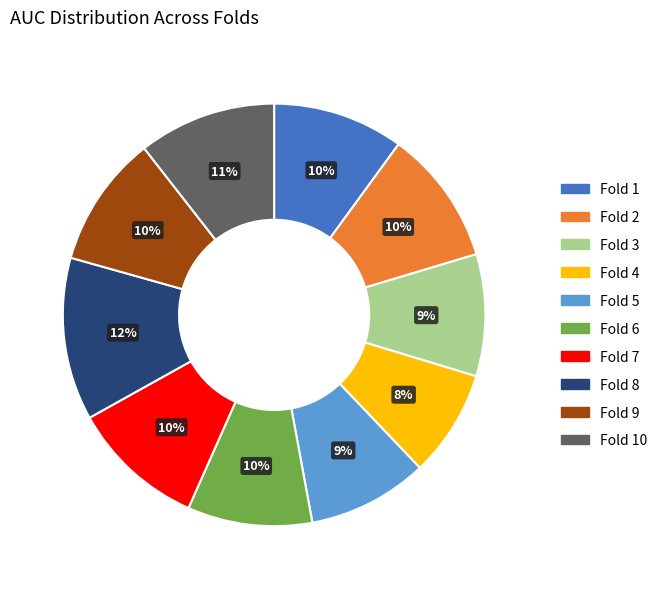

The Fold 2 slice represents 10% of the pie. True or false?

True